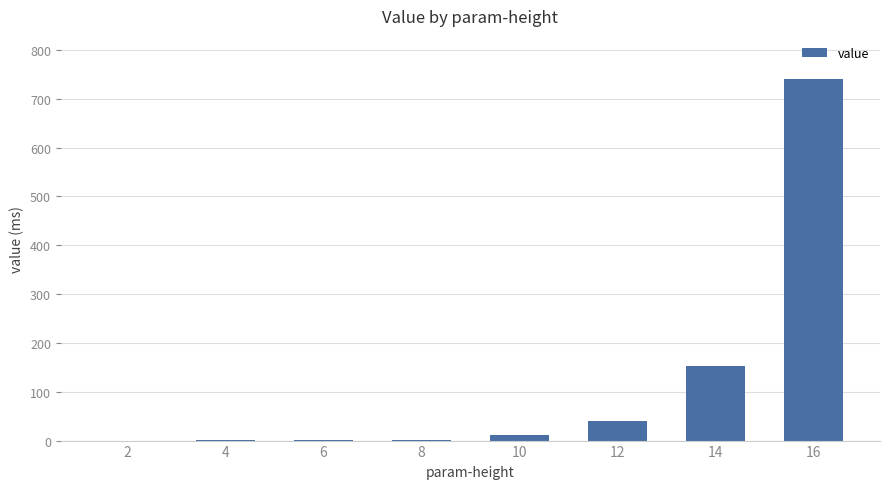

What value does the data have at 12?

40.9